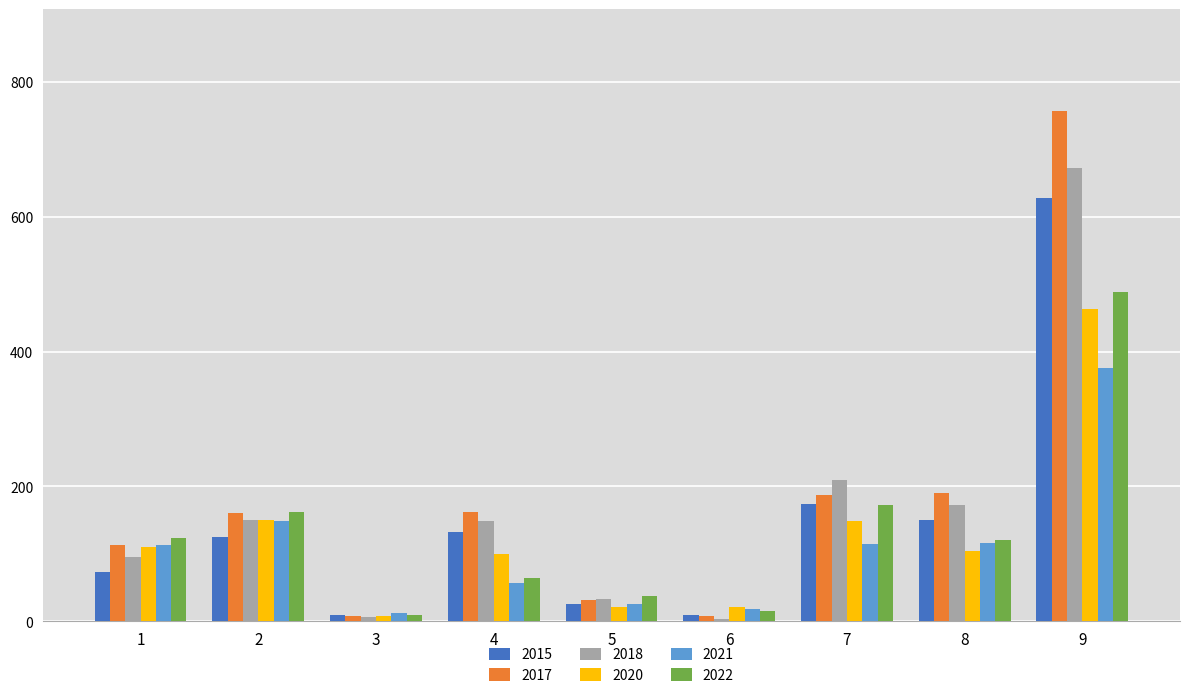

What is the value of the 2018 bar at the 8th from the left?

172